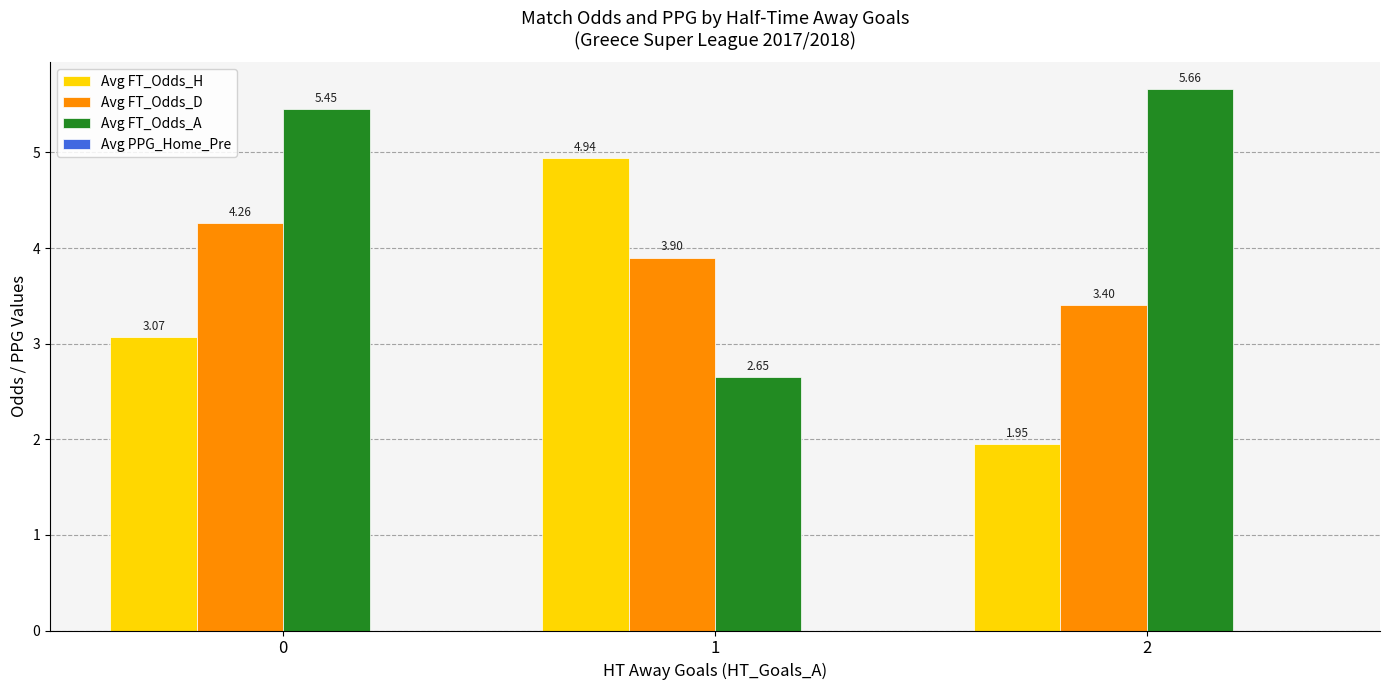

Is the value of Avg FT_Odds_D at 2 greater than the value of Avg FT_Odds_A at 0?

No